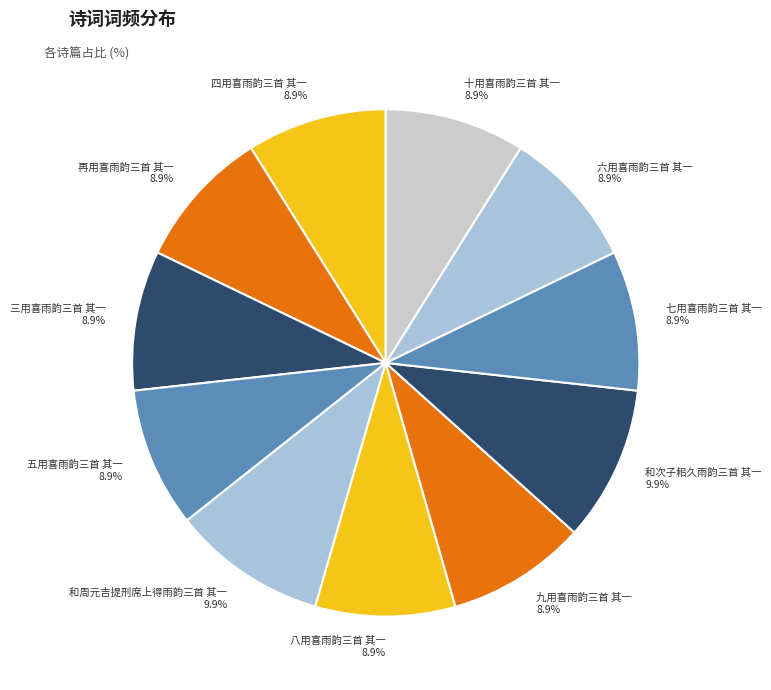

What percentage is the 八用喜雨韵三首 其一 slice, to the nearest percent?

9%